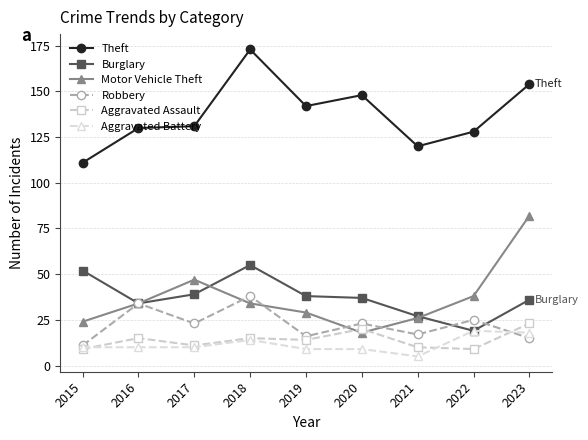

True or false: Aggravated Battery and Motor Vehicle Theft cross at least once.

False